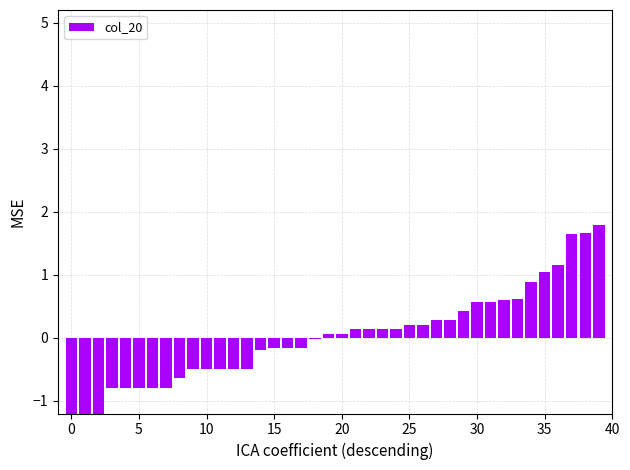

Is it true that the value at 30 is 0.8?

False